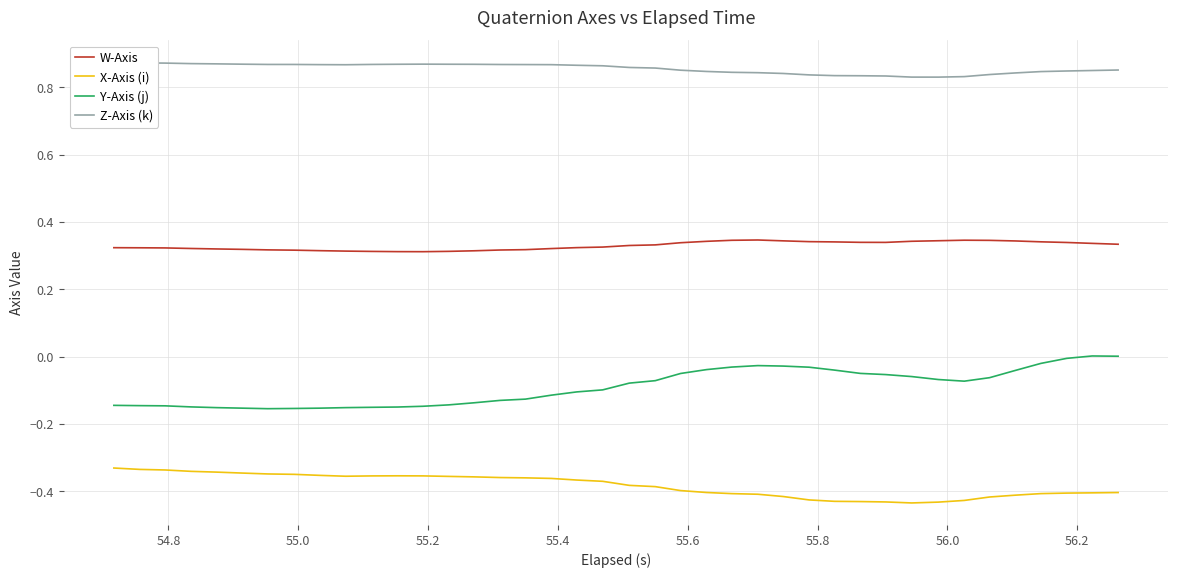

How many distinct data groups are displayed?

4